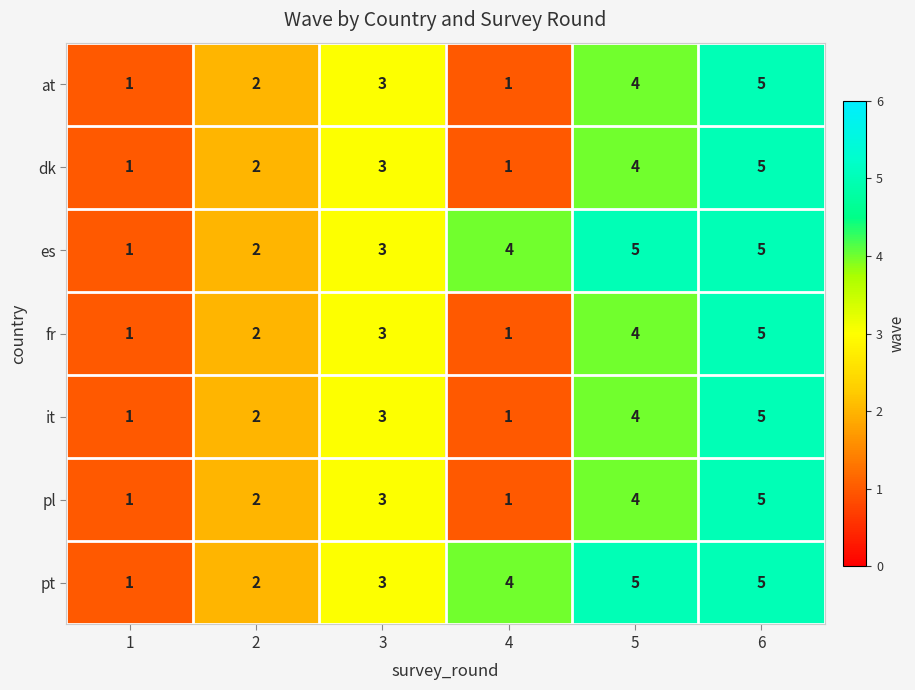

The value of at at 1 is 1. True or false?

True